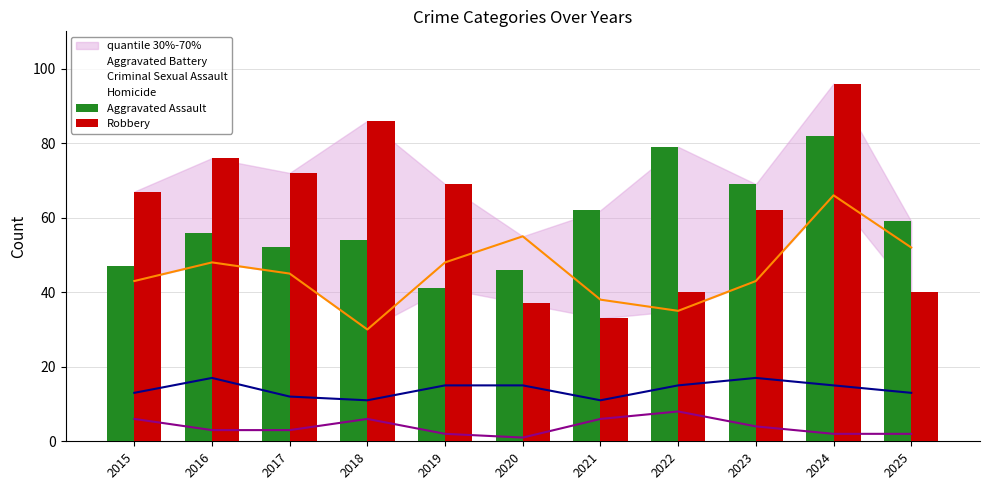

Where does the Robbery series first go above 67?

2016